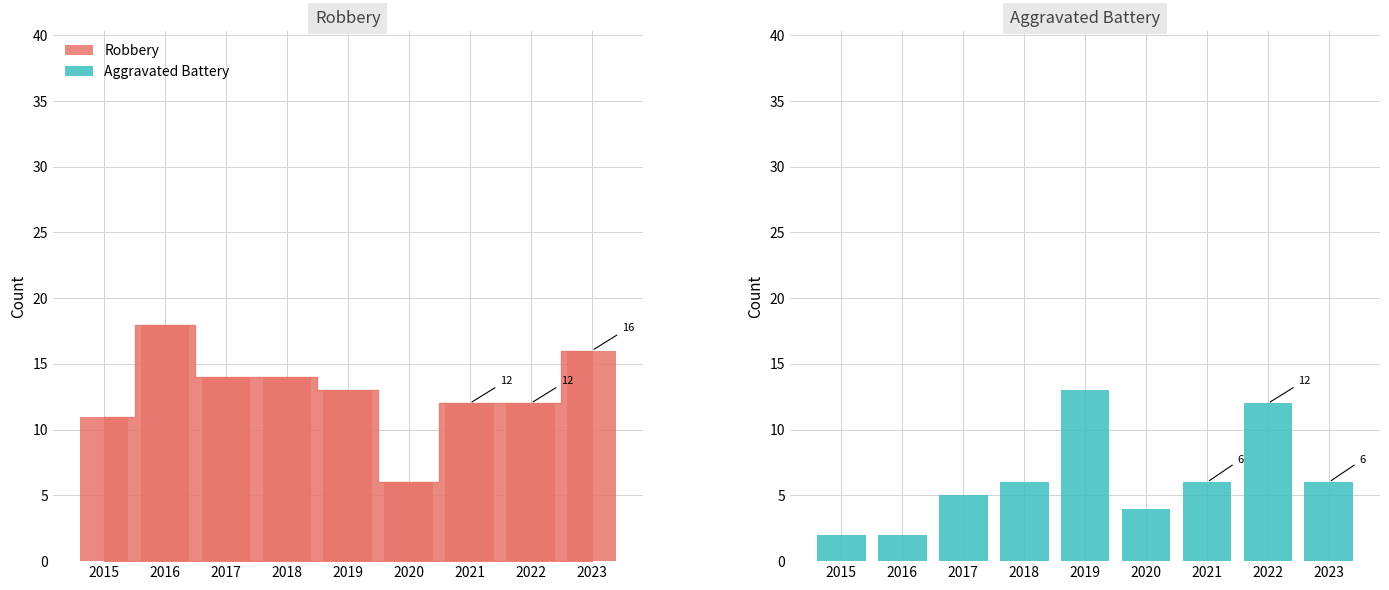

List the labels in order of value, smallest first.

2015, 2016, 2020, 2017, 2018, 2021, 2023, 2022, 2019